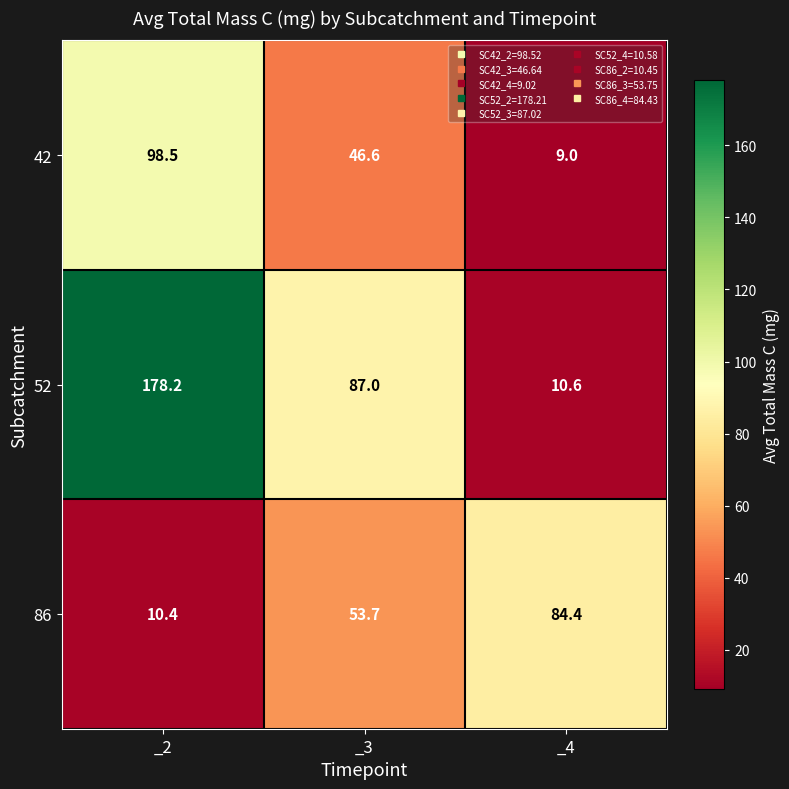

Rank the series by their maximum value, from highest to lowest.

52, 42, 86